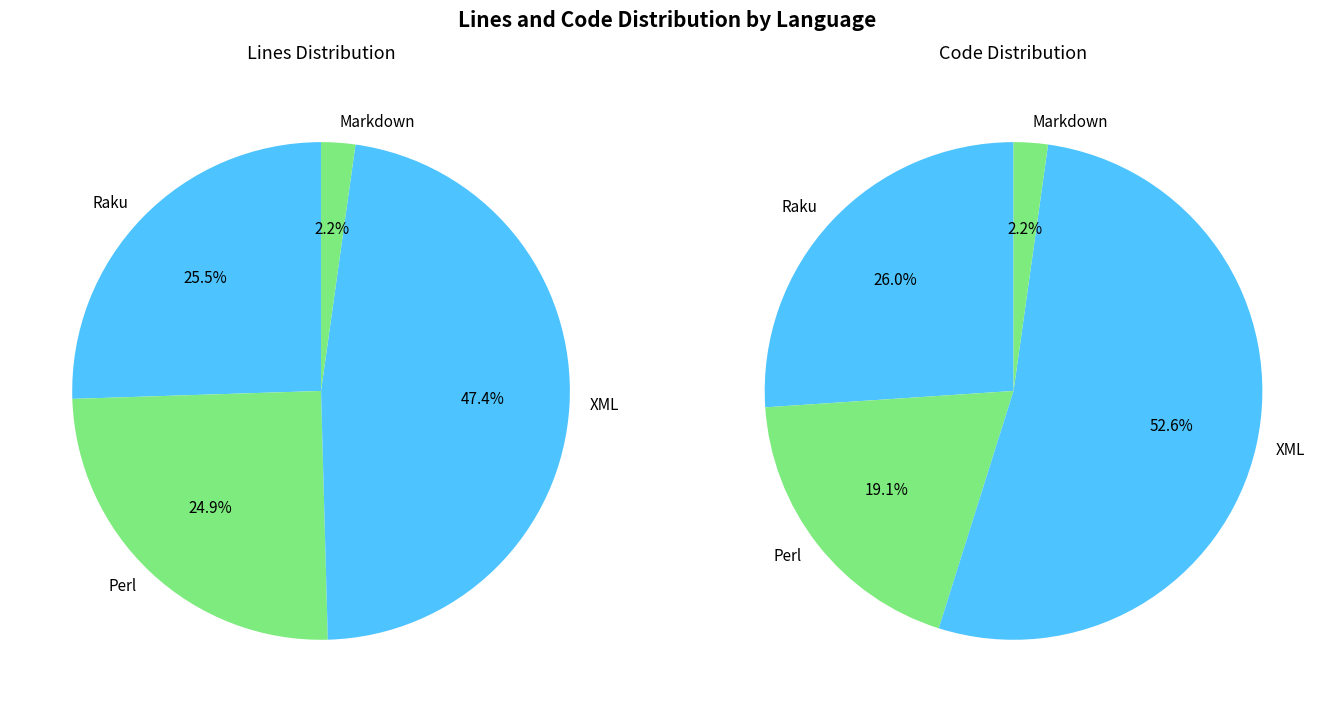

Which category has the biggest portion of the pie?

XML